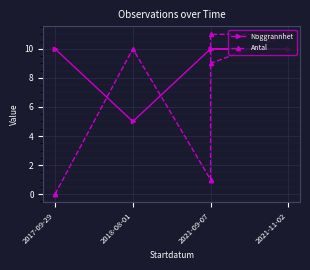

Which category has the lowest value in the Antal series?

2017-09-29